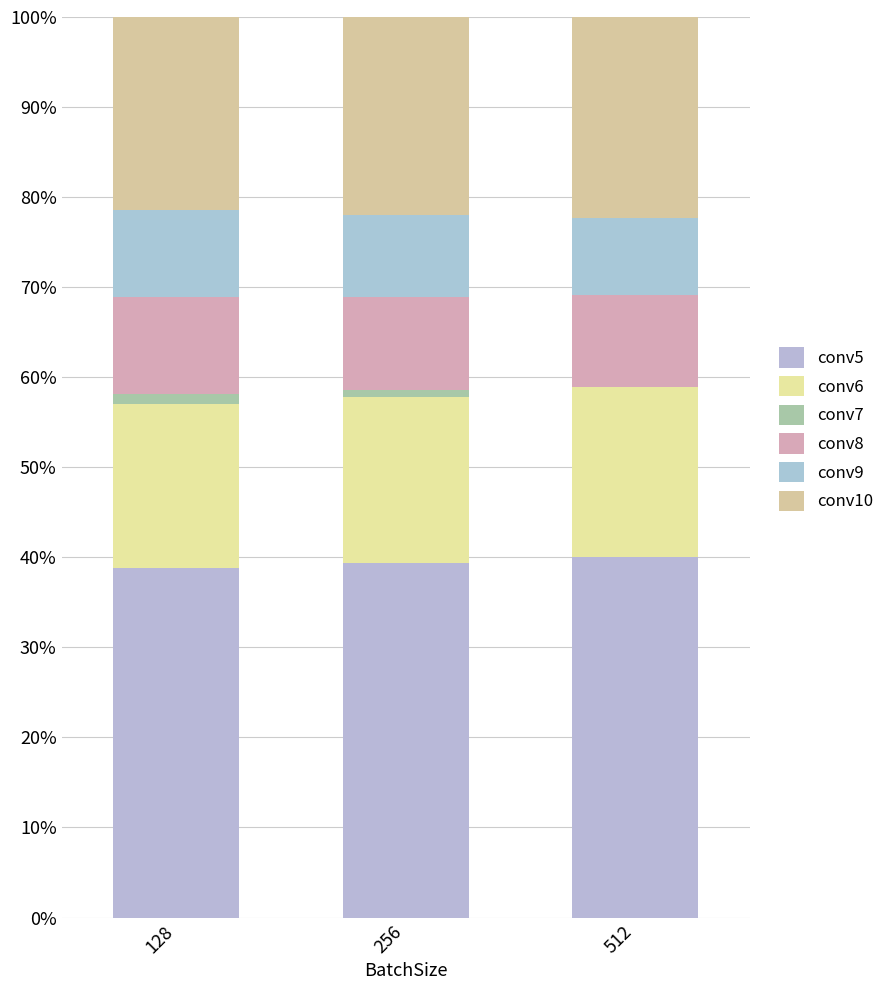

Count the number of data series in this chart.

6